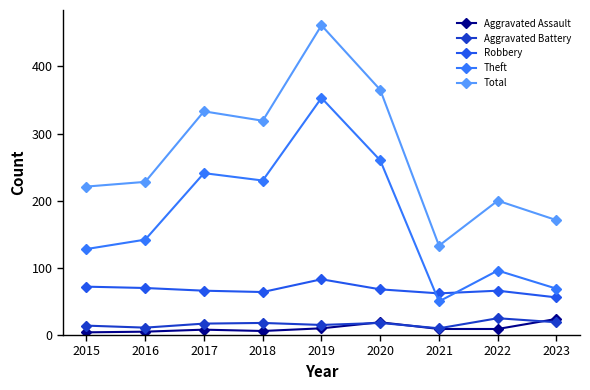

True or false: Total has more than 0 interior local peaks.

True